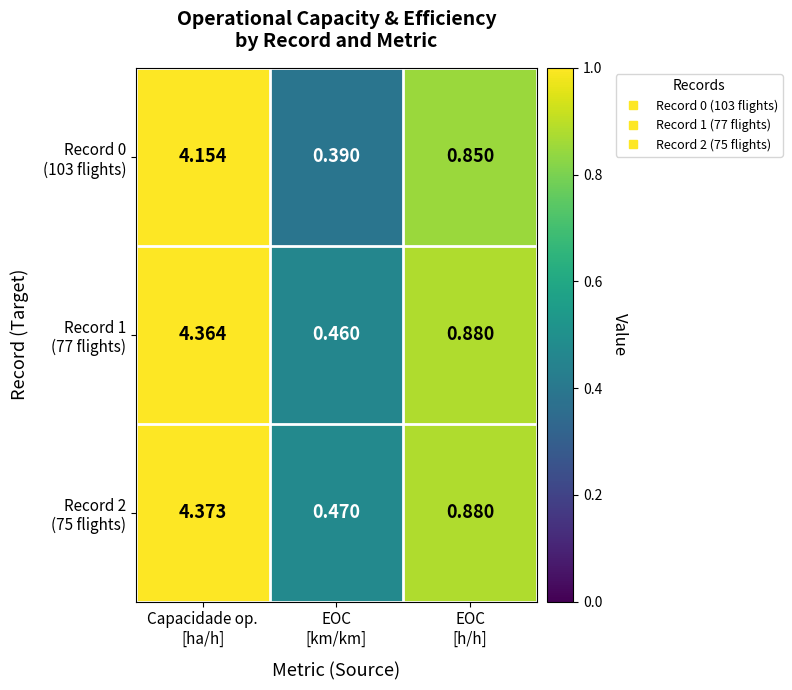

What is the spread (max minus min) of values at Capacidade op.
[ha/h]?

0.2